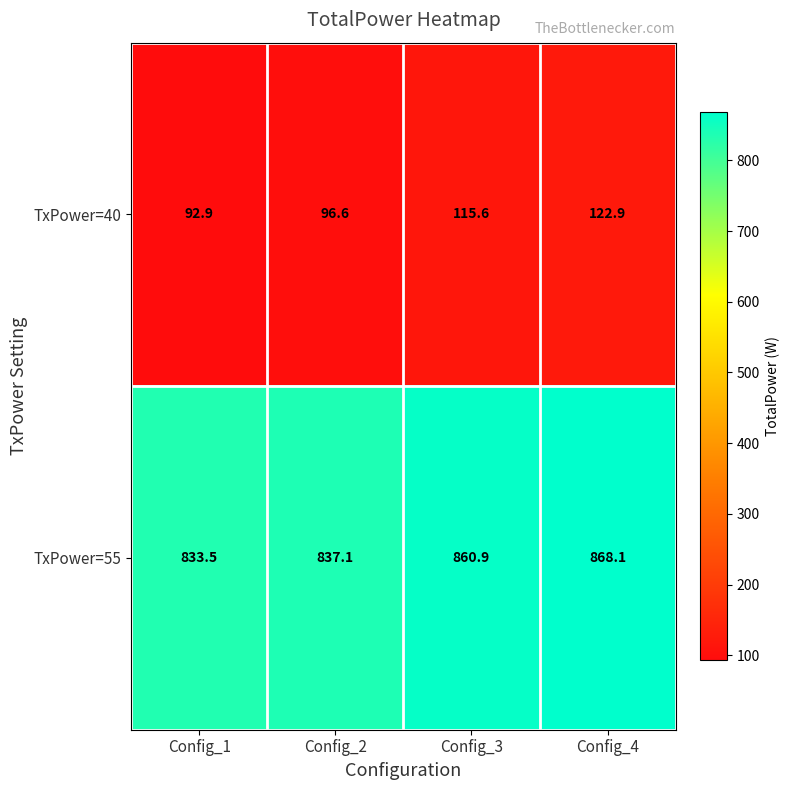

What is the smallest value displayed?

92.9